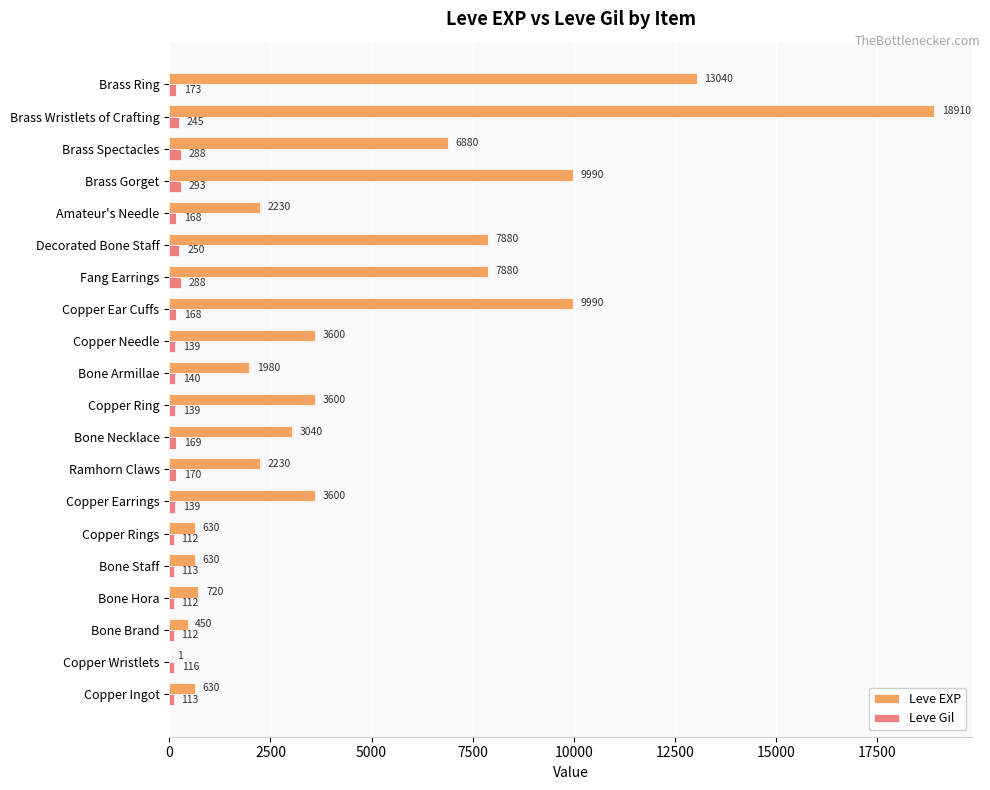

Is it true that Leve Gil equals 139 at Copper Earrings?

True